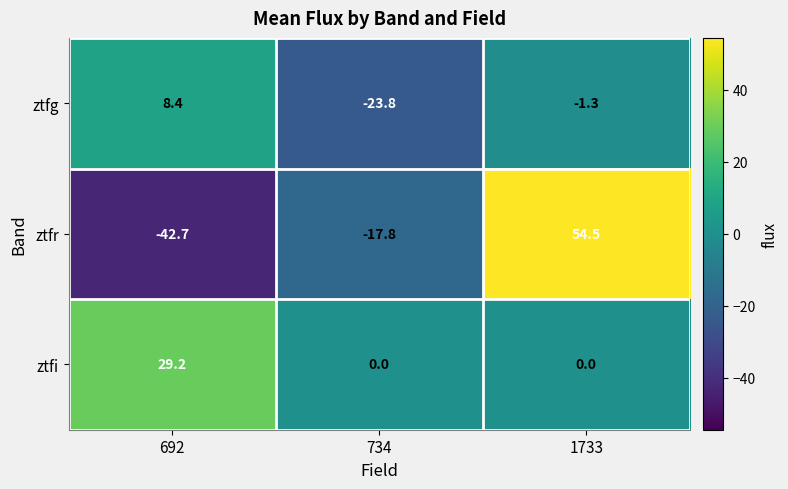

True or false: ztfi has a value of 0.0 at 1733.

True